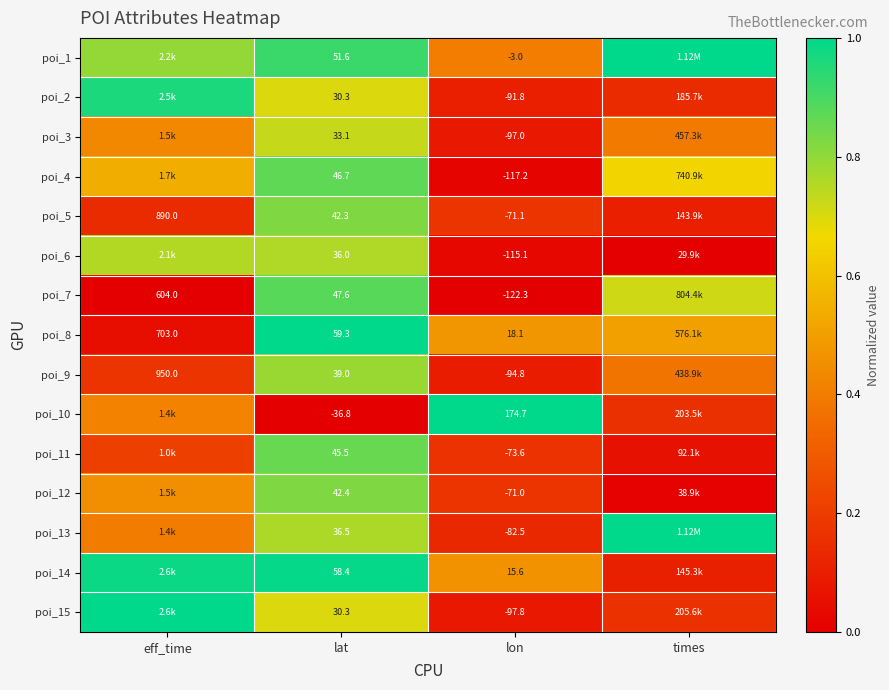

At which category does the chart reach its peak across all series?

lat